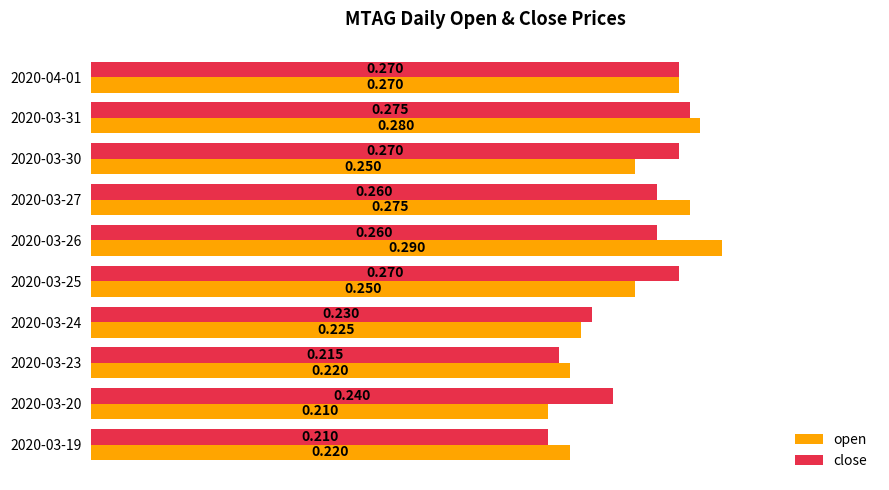

Rank the series by their average value, from lowest to highest.

open, close